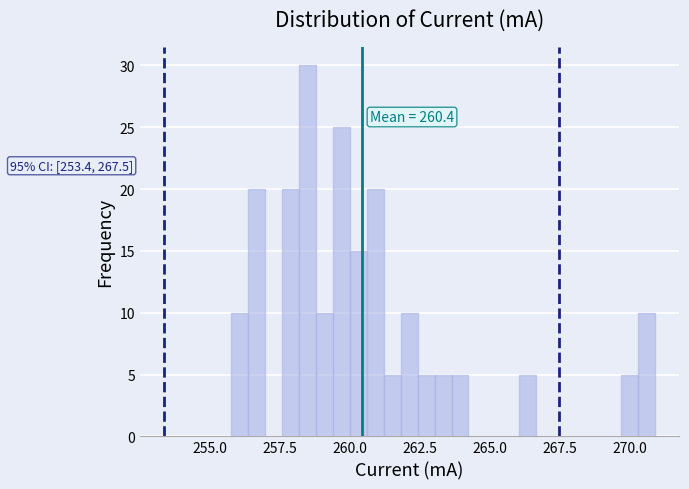

Read against the x-axis, roughly where is the centre of the tallest bar?

258.5